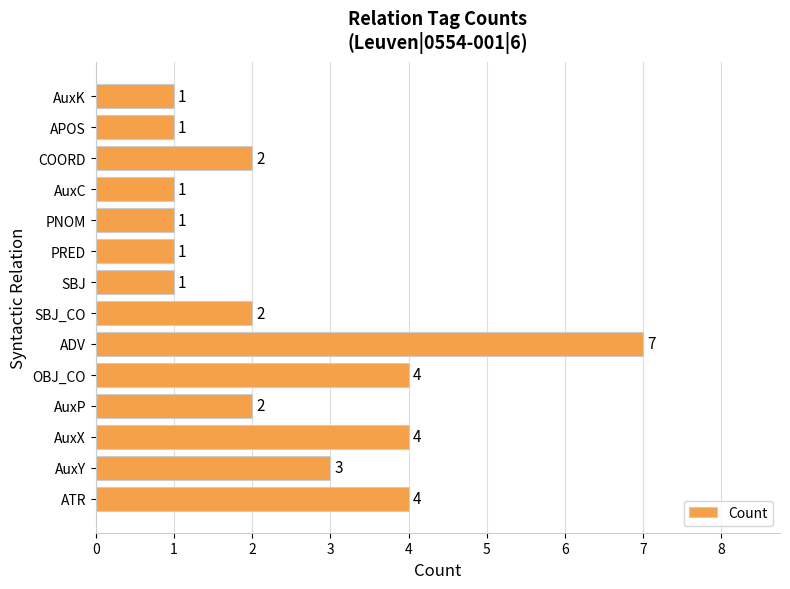

What is the average value?

2